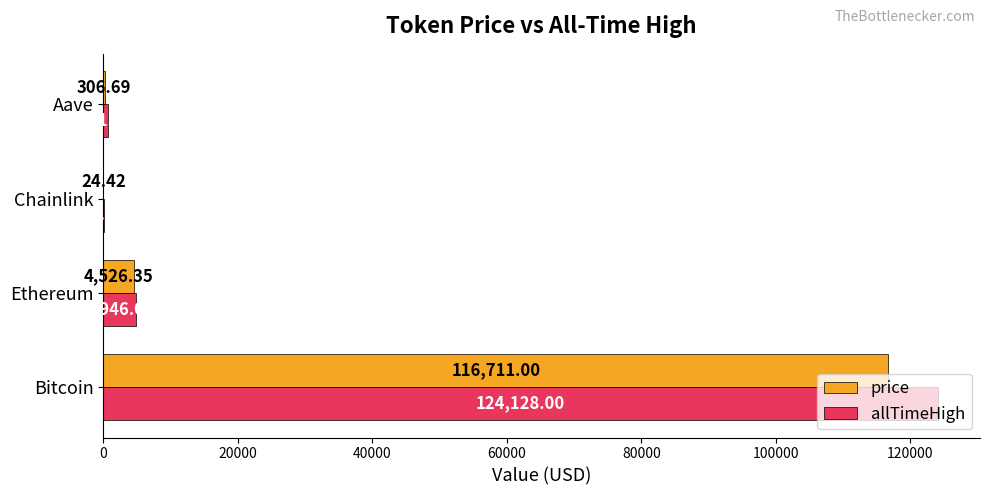

Which series has the largest total across all categories?

allTimeHigh